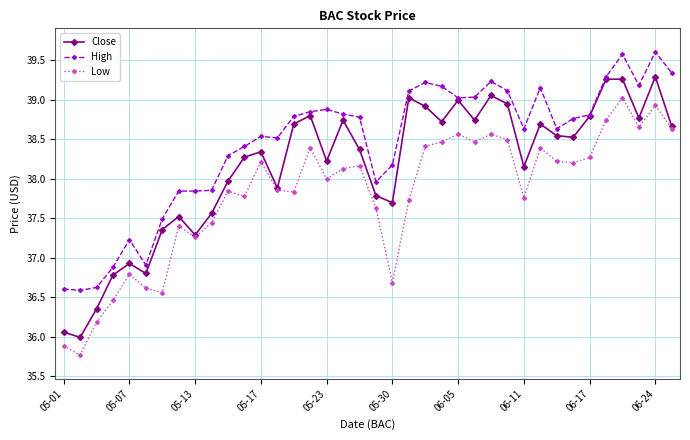

Which series has the widest spread of values?

Close